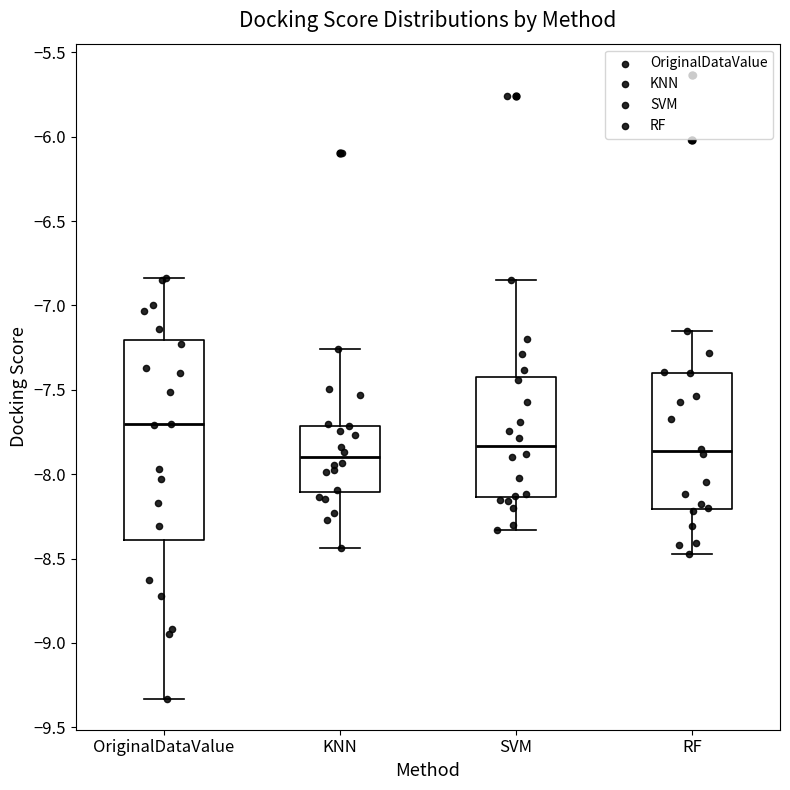

Which box is the tallest, from its lower edge to its upper edge?

OriginalDataValue